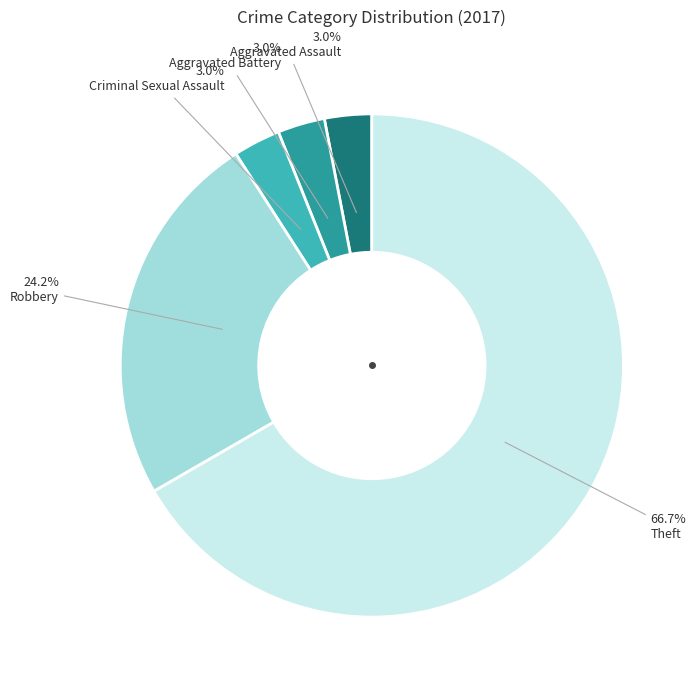

Approximately how many times larger is the value at Aggravated Assault compared to Criminal Sexual Assault?

1.0